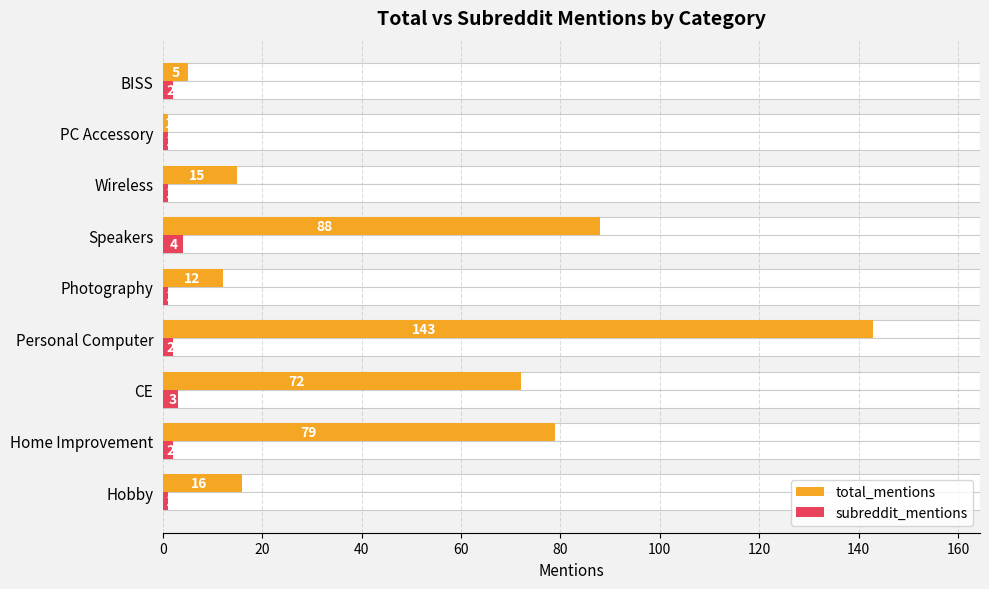

How many subreddit_mentions values are between 1 and 2?

7